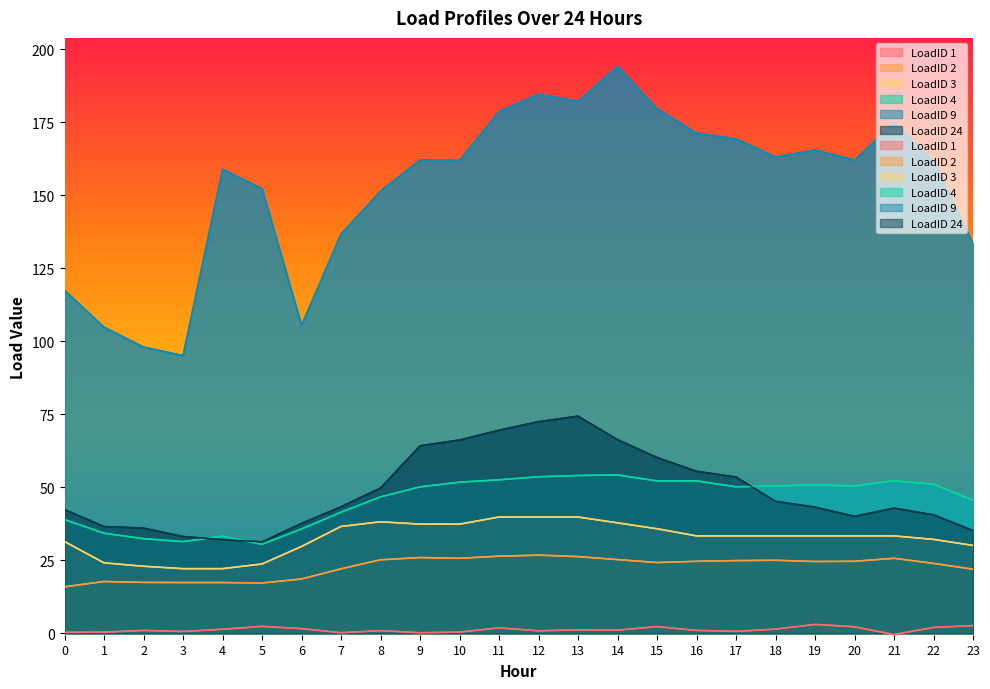

Which series has the largest total across all categories?

LoadID 9